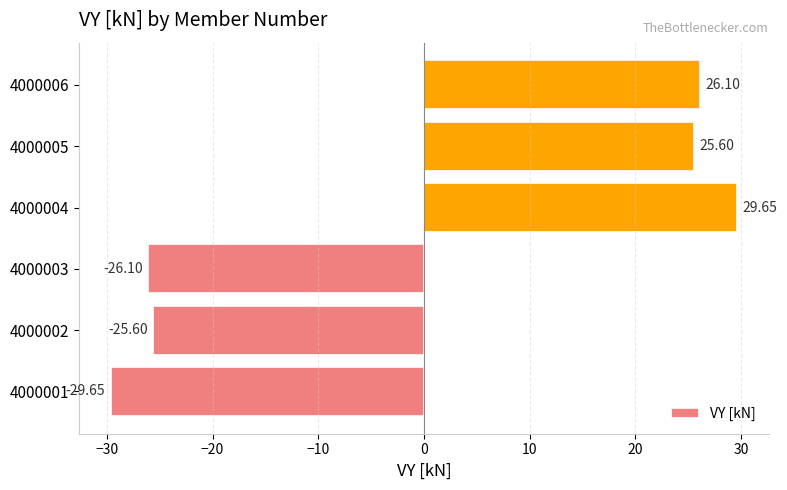

Which has a higher value, 4000002 or 4000001?

4000002